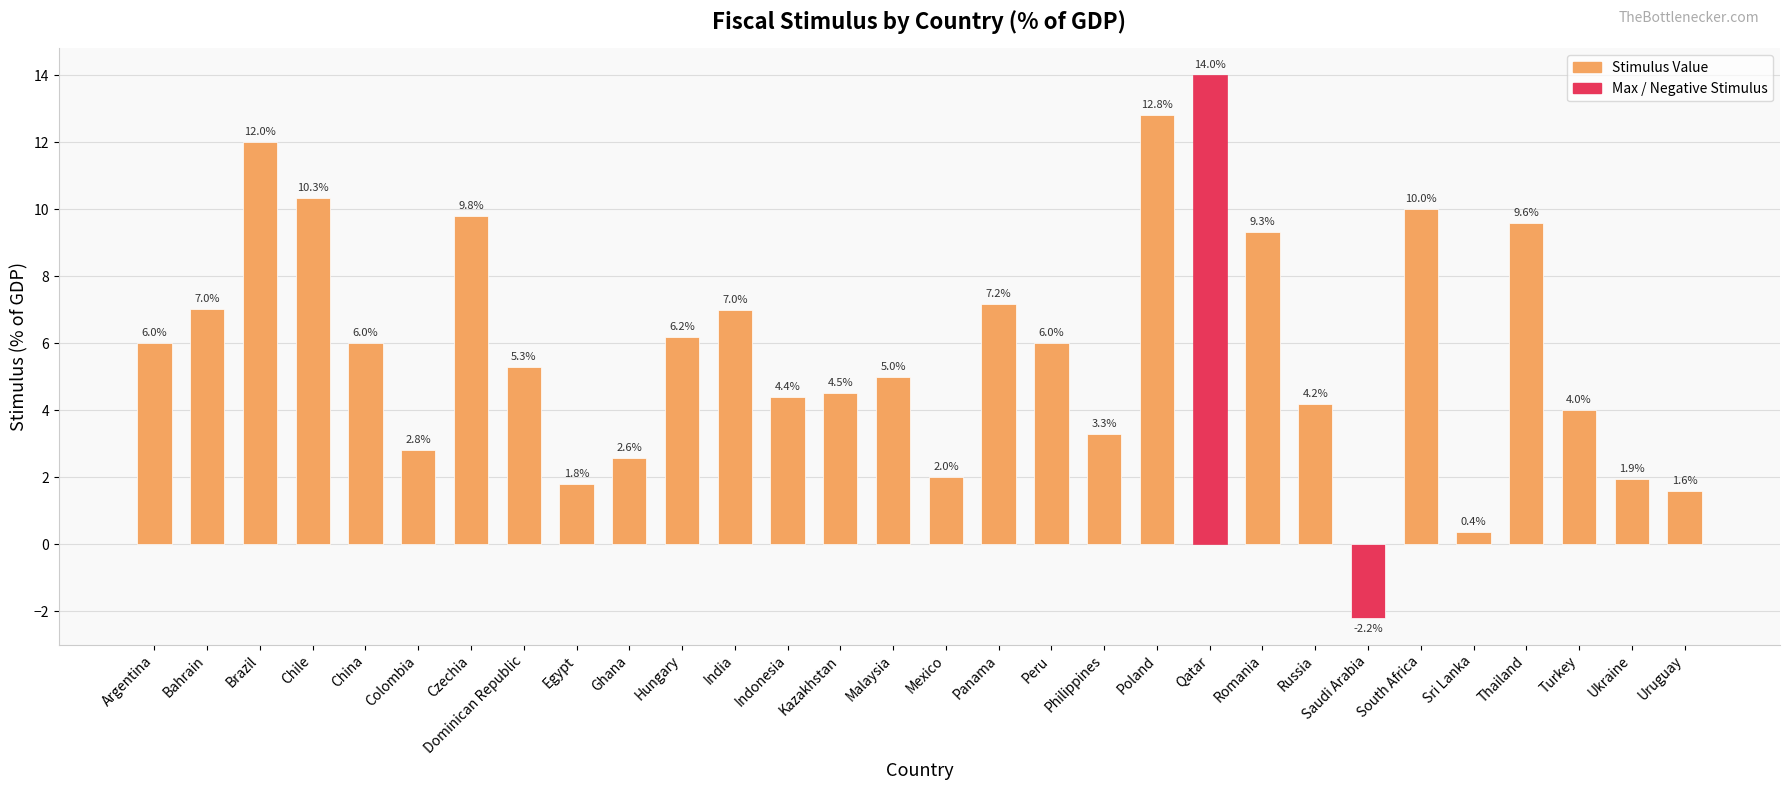

At which label is the value closest to 5?

Malaysia